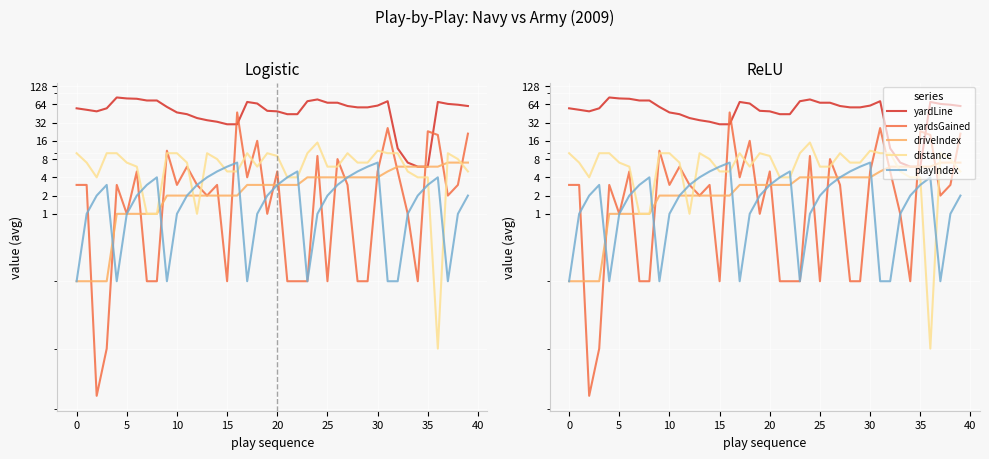

The distance series shows 1 at 30. True or false?

False